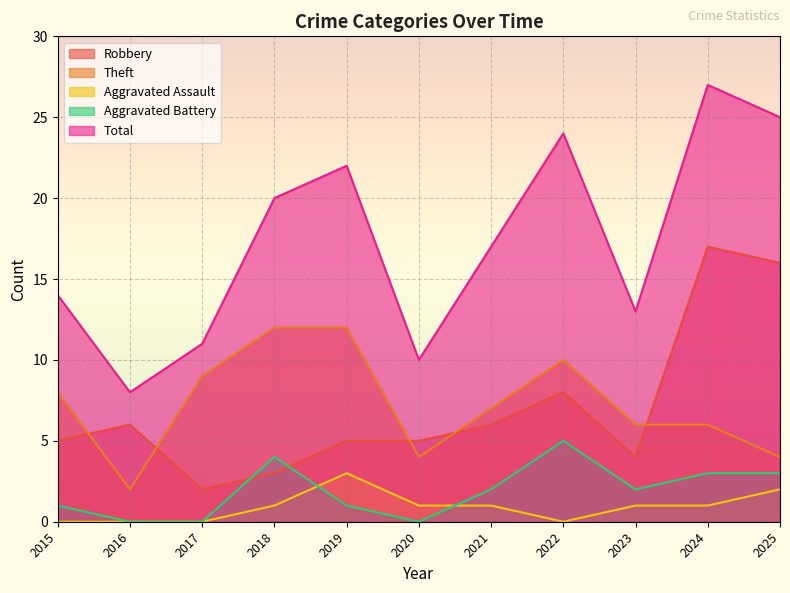

Where is the first local minimum for Total?

2016